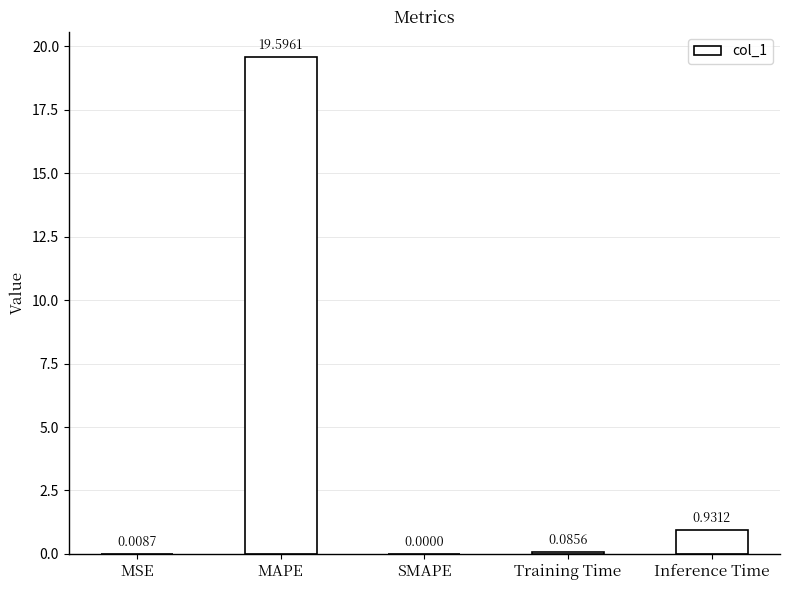

Which category has the highest value across all series?

MAPE